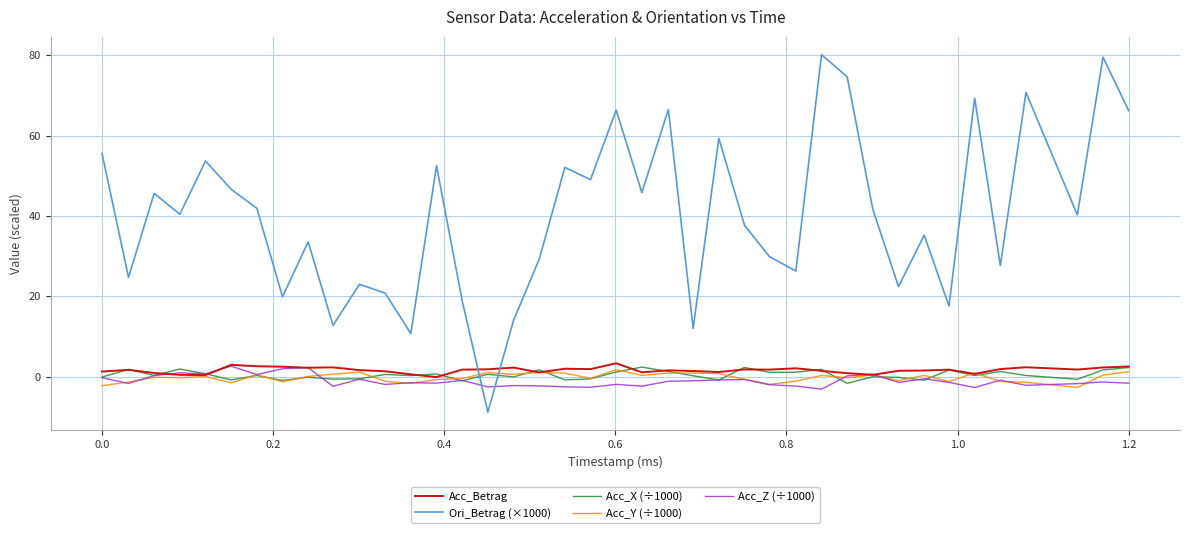

After their last crossing, which series has the higher values: Acc_Z (÷1000) or Ori_Betrag (×1000)?

Ori_Betrag (×1000)